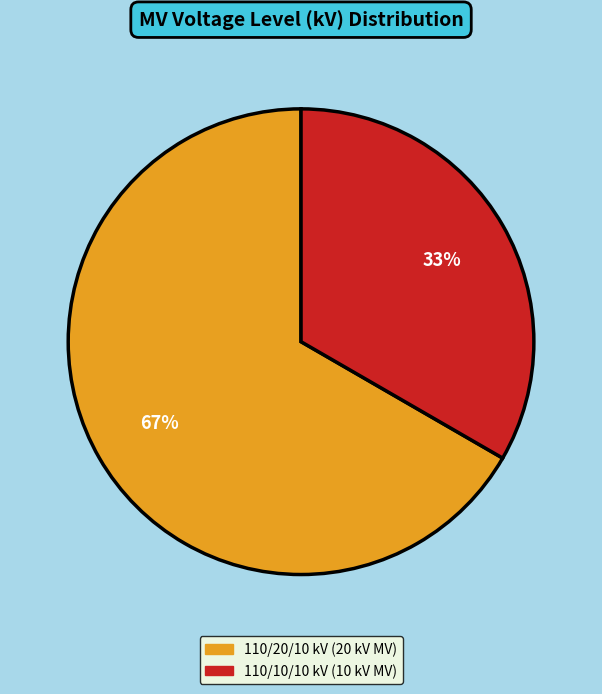

What is the largest slice in the pie chart?

110/20/10 kV (20 kV MV)